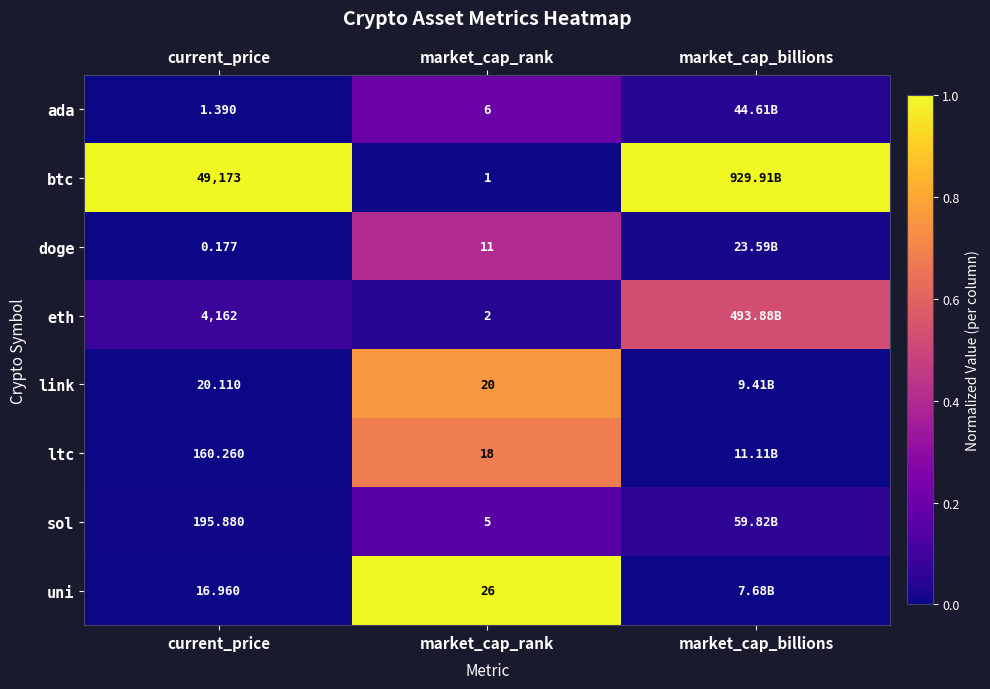

Is the value of sol at market_cap_rank greater than the value of link at market_cap_rank?

No